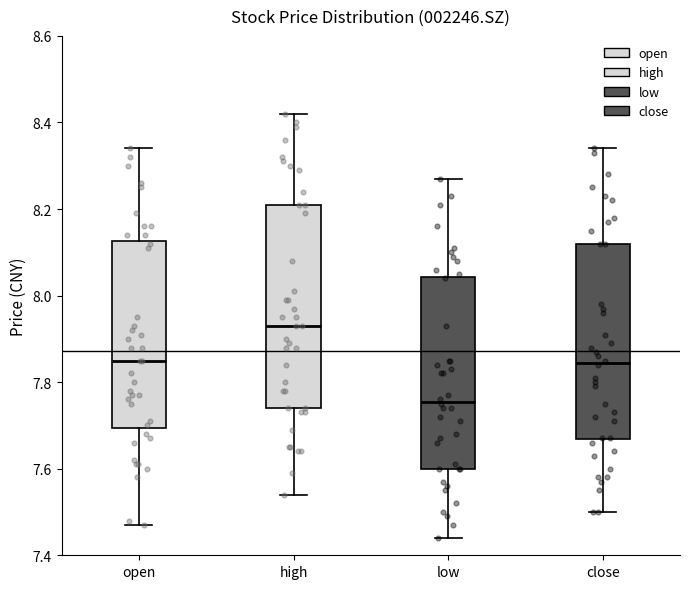

Which box has the lowest median line?

low